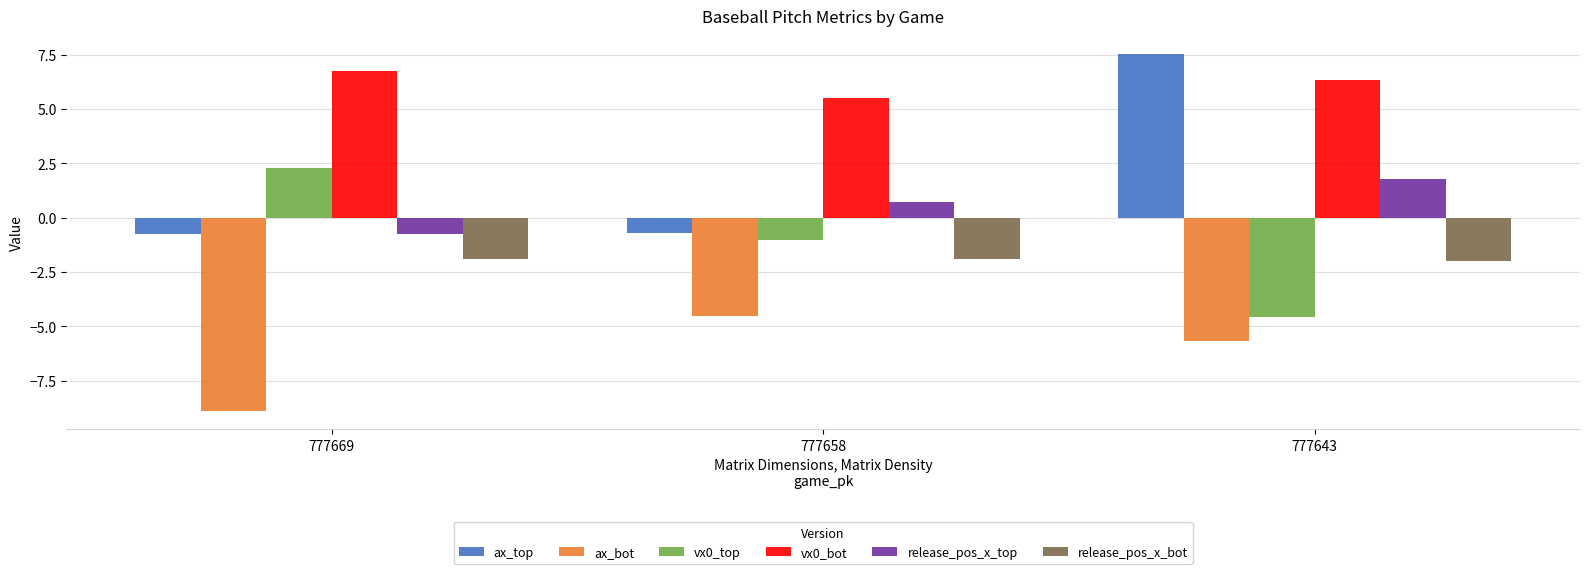

Which series has the largest total across all categories?

vx0_bot